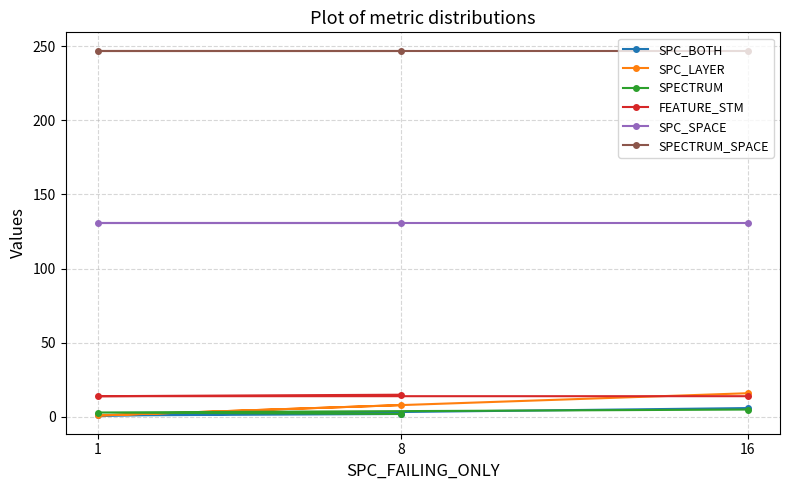

Reading left to right, extract all data points from this chart.

SPC_BOTH: 16=6	1=1	8=2
SPC_LAYER: 16=16	1=1	8=8
SPECTRUM: 16=5	1=3	8=2
FEATURE_STM: 16=14	1=14	8=15
SPC_SPACE: 16=131	1=131	8=131
SPECTRUM_SPACE: 16=247	1=247	8=247